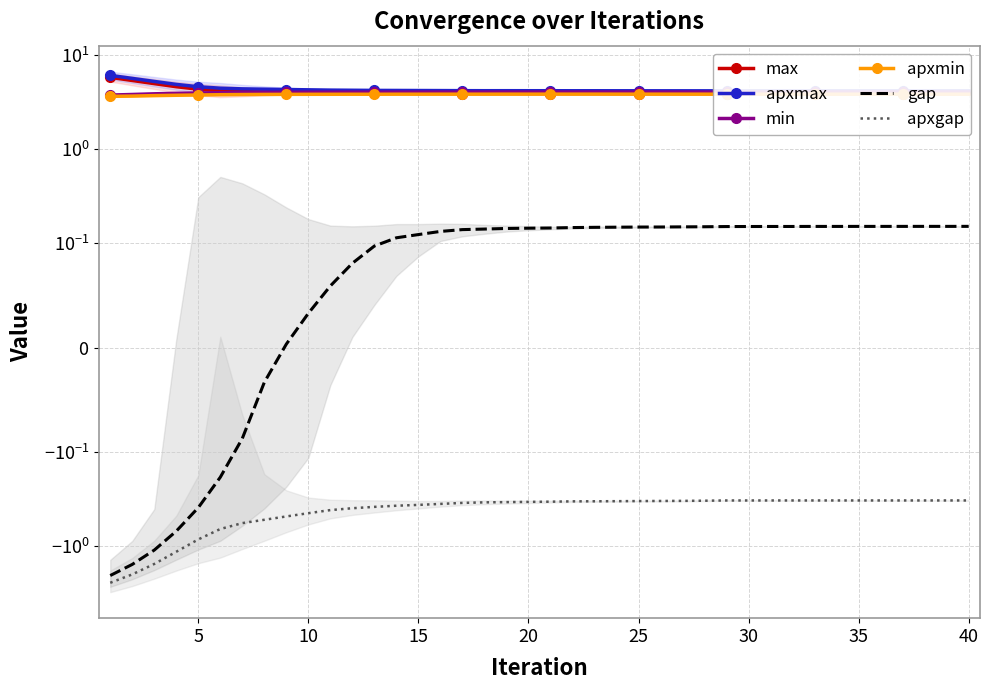

How many interior local peaks does the min series have?

7